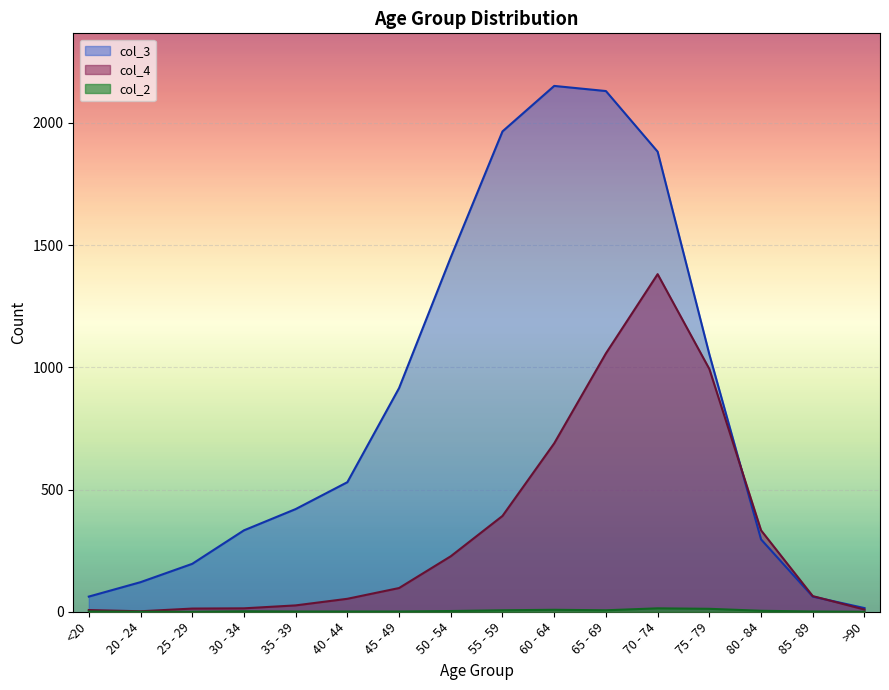

At which label does col_4 reach its minimum?

20 - 24